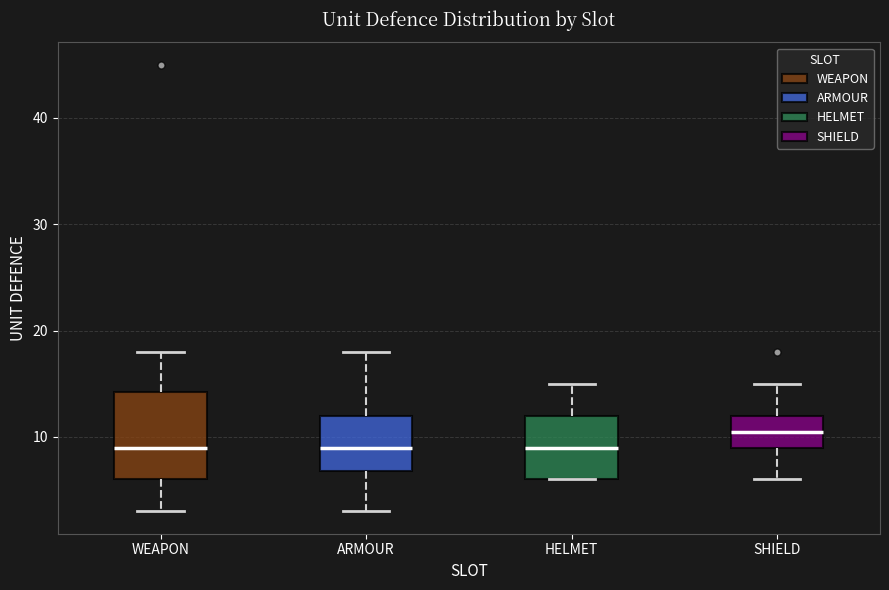

Reading left to right, read every box against the y-axis: the position of its median line, the range the box covers, and the ends of its whiskers. The values are not printed on the chart, so give them approximately, as read against the axis.

WEAPON: median 9, box 6 to 14, whiskers 3 to 18
ARMOUR: median 9, box 7 to 12, whiskers 3 to 18
HELMET: median 9, box 6 to 12, whiskers 6 to 15
SHIELD: median 11, box 9 to 12, whiskers 6 to 15